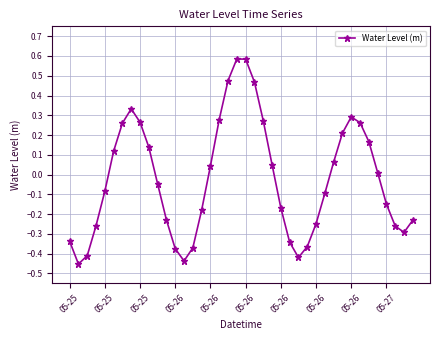

What is the difference between the maximum and minimum values?

1.0